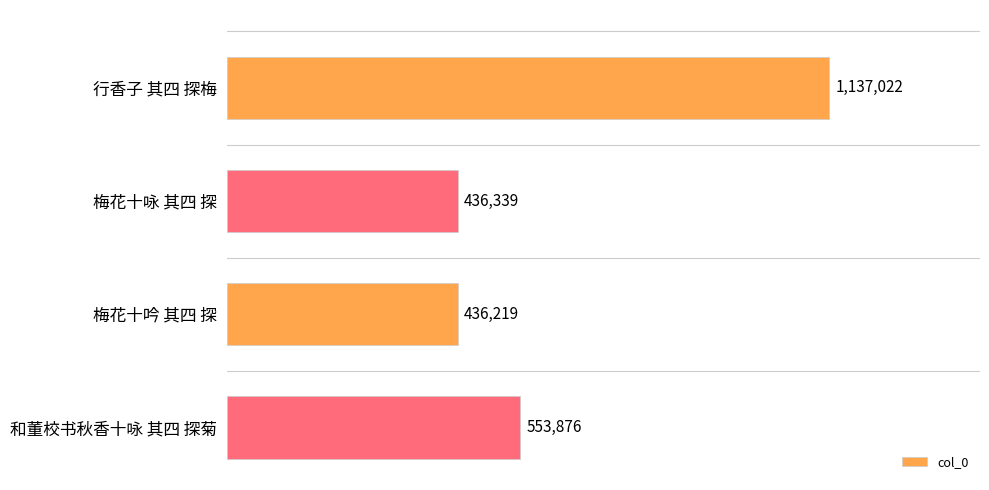

Rank the categories by value from lowest to highest.

梅花十吟 其四 探, 梅花十咏 其四 探, 和董校书秋香十咏 其四 探菊, 行香子 其四 探梅